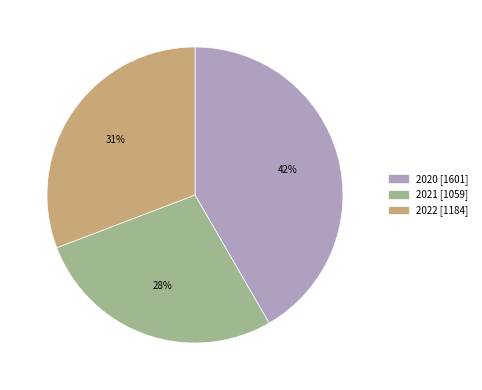

To the nearest percent, what is the difference between the largest and smallest slice percentages?

14%